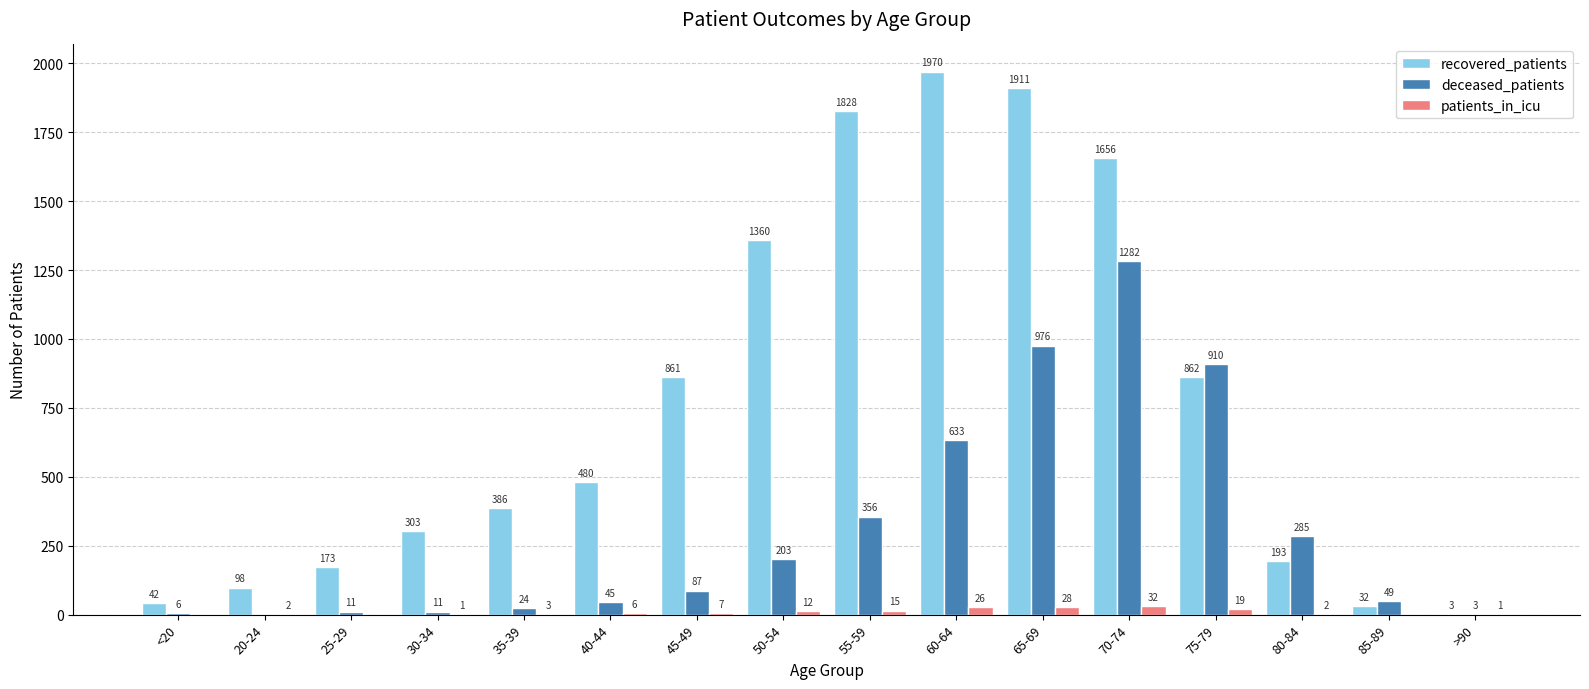

Where is recovered_patients nearest to the value 986?

75-79